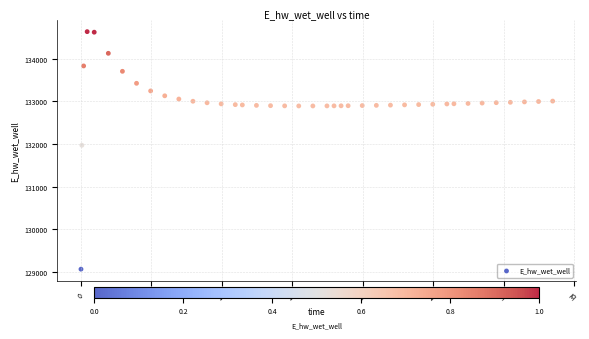

What Y value in the scatter plot is closest to 131850?

131970.7